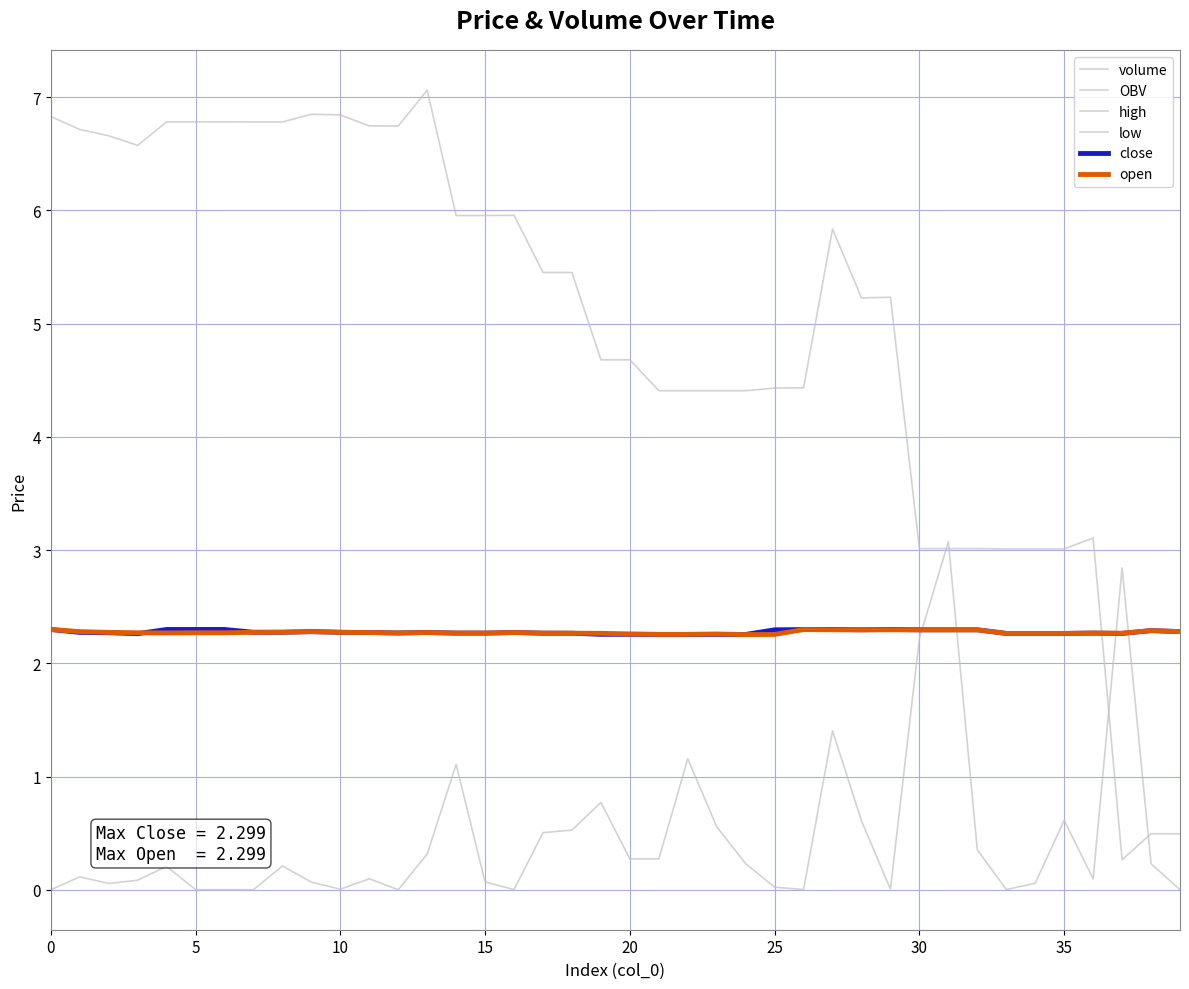

What is the maximum value for volume?

3.1